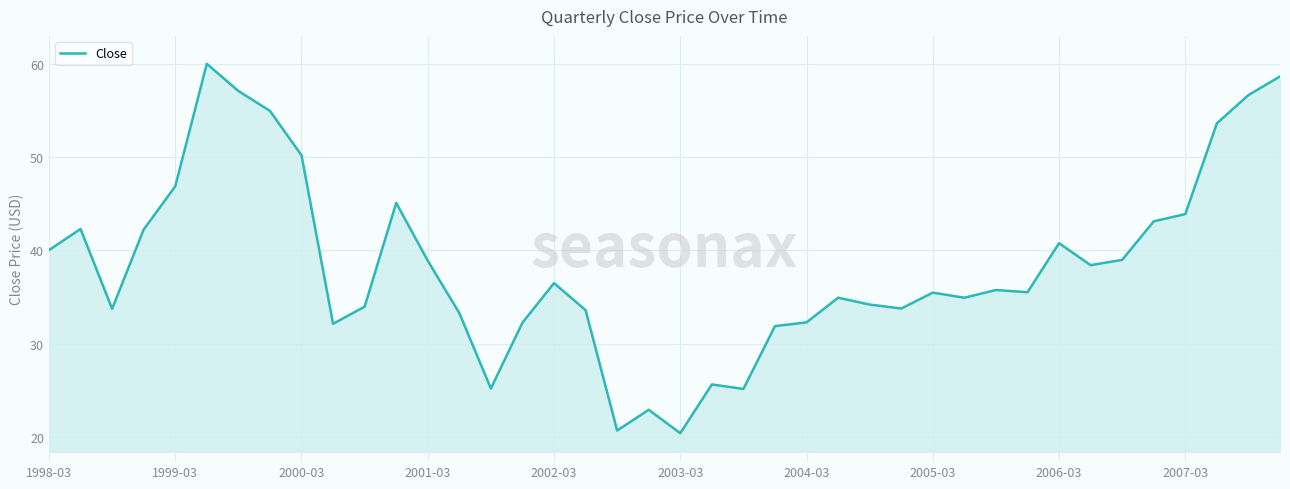

What is the maximum value shown in the chart?

60.1